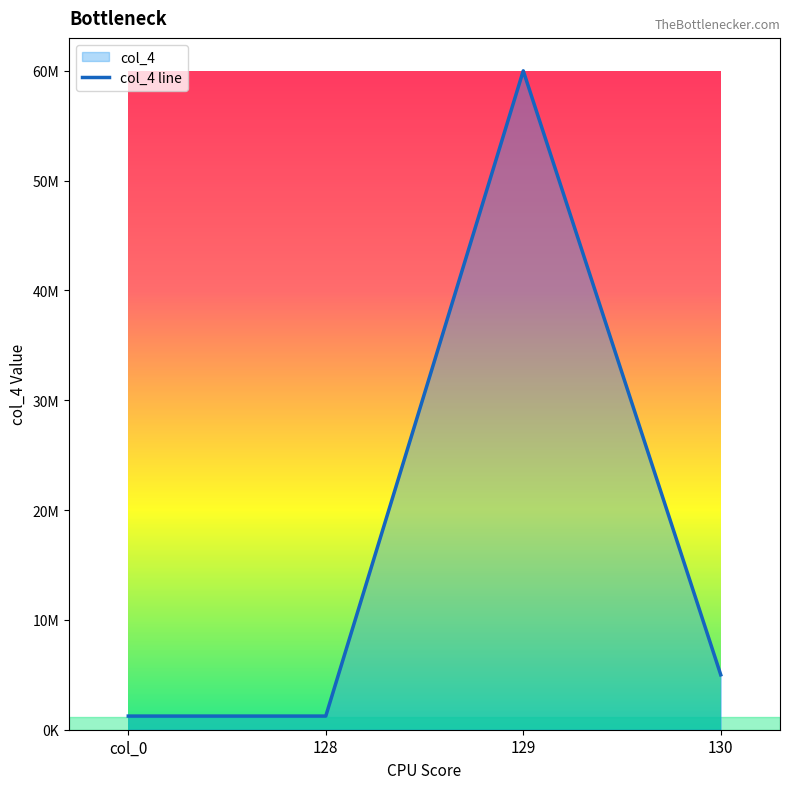

Between 128 and col_0, which is larger?

128